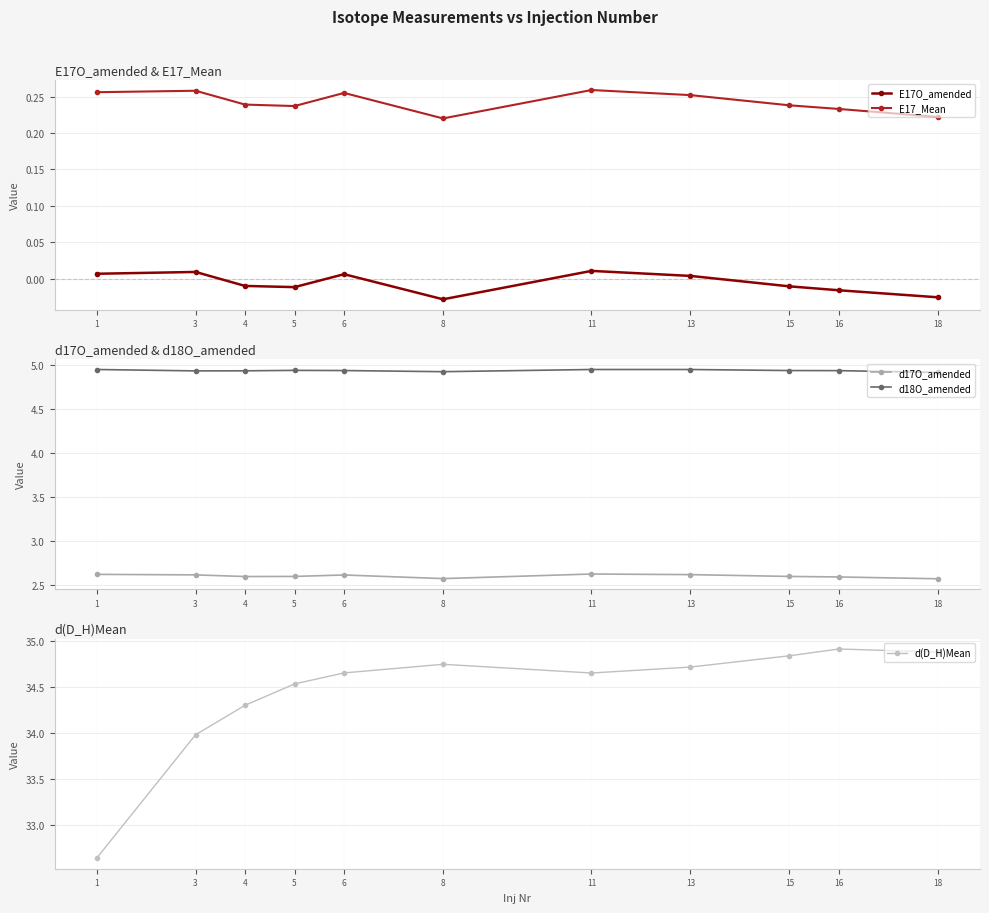

At how many categories does at least one series exceed 11?

11